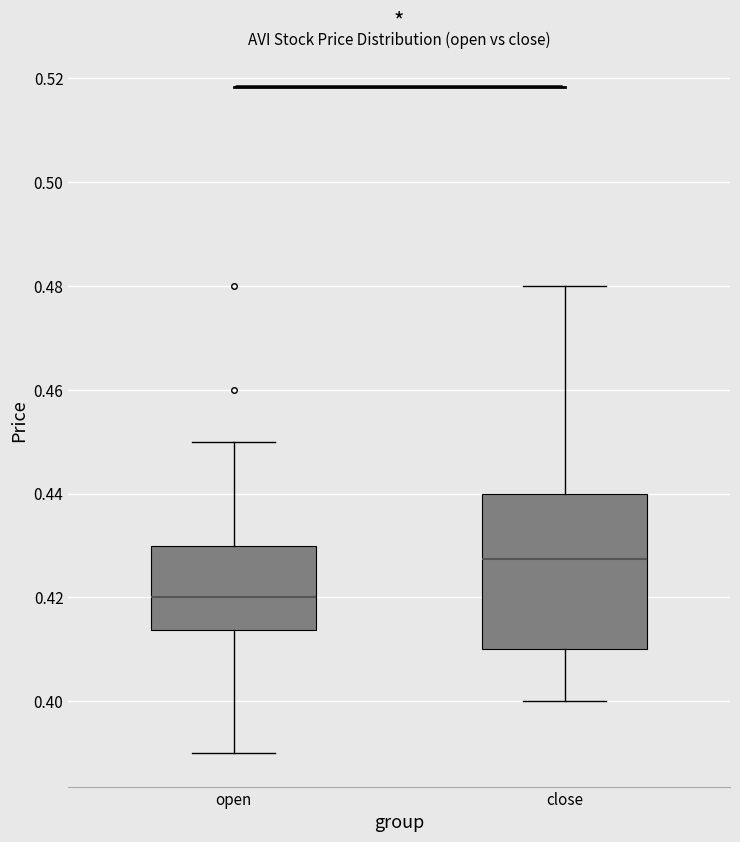

Reading left to right, read every box against the y-axis: the position of its median line, the range the box covers, and the ends of its whiskers. The values are not printed on the chart, so give them approximately, as read against the axis.

open: median 0.420, box 0.414 to 0.430, whiskers 0.390 to 0.450
close: median 0.428, box 0.410 to 0.440, whiskers 0.400 to 0.480